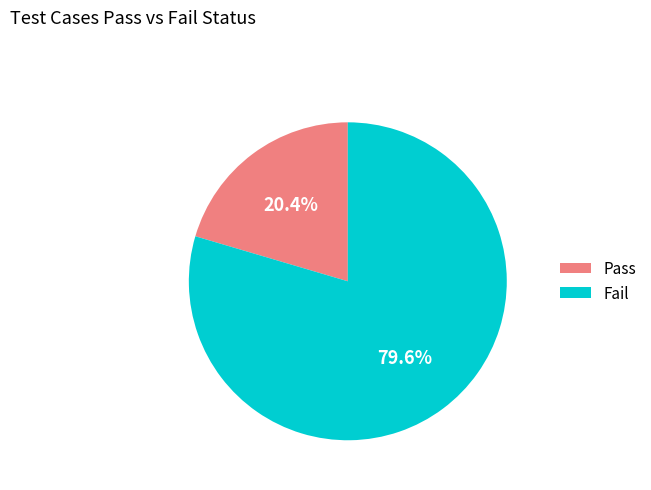

To the nearest percent, what is the combined percentage of Fail and Pass?

100%